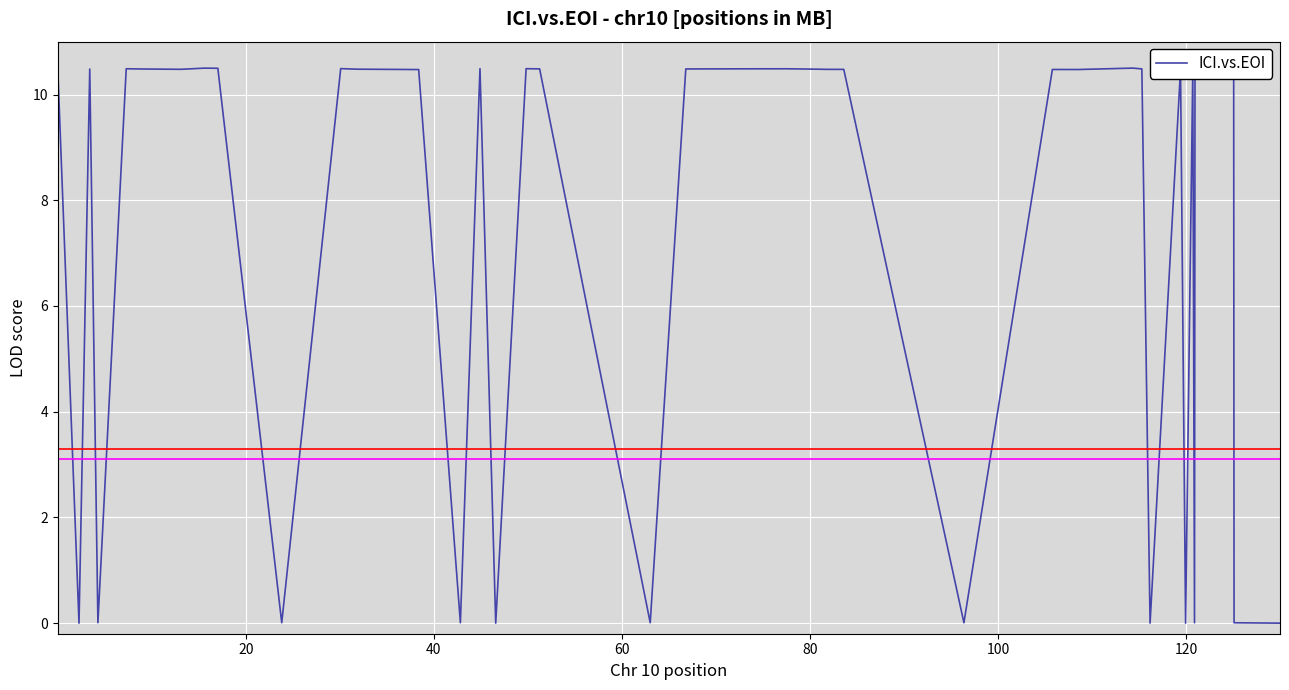

What is the difference between the maximum and minimum values?

10.5